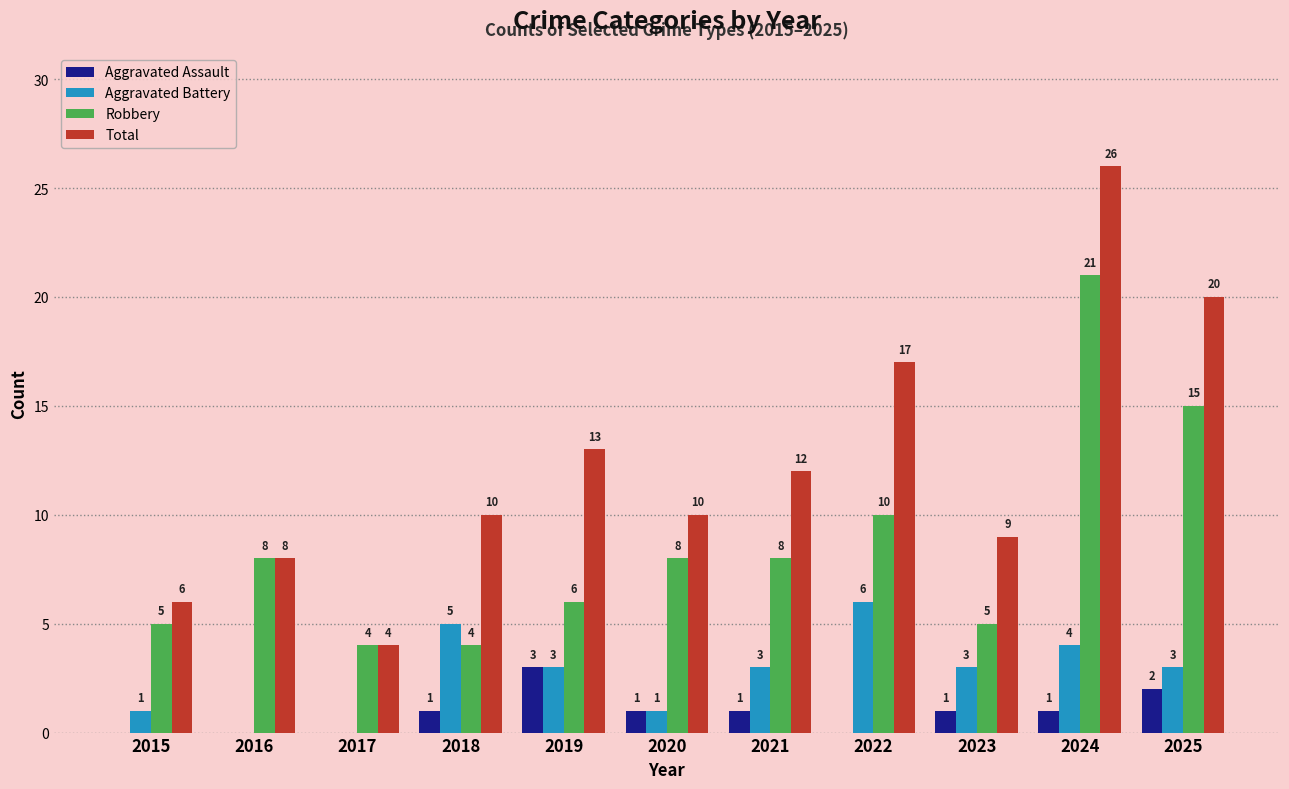

The value of Robbery at 2016 is 3. True or false?

False